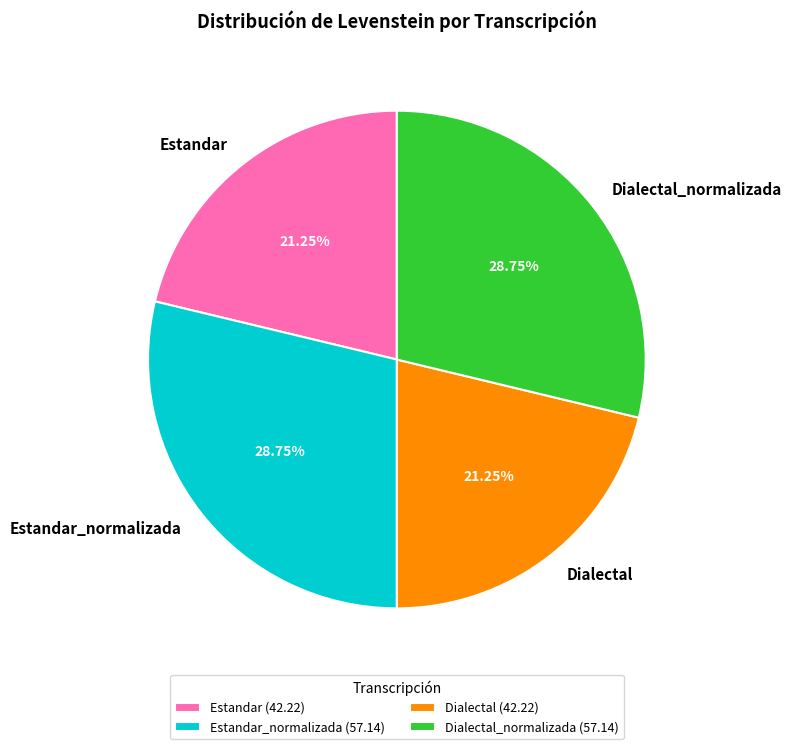

To the nearest percent, what is the combined percentage of Estandar_normalizada and Dialectal?

50%